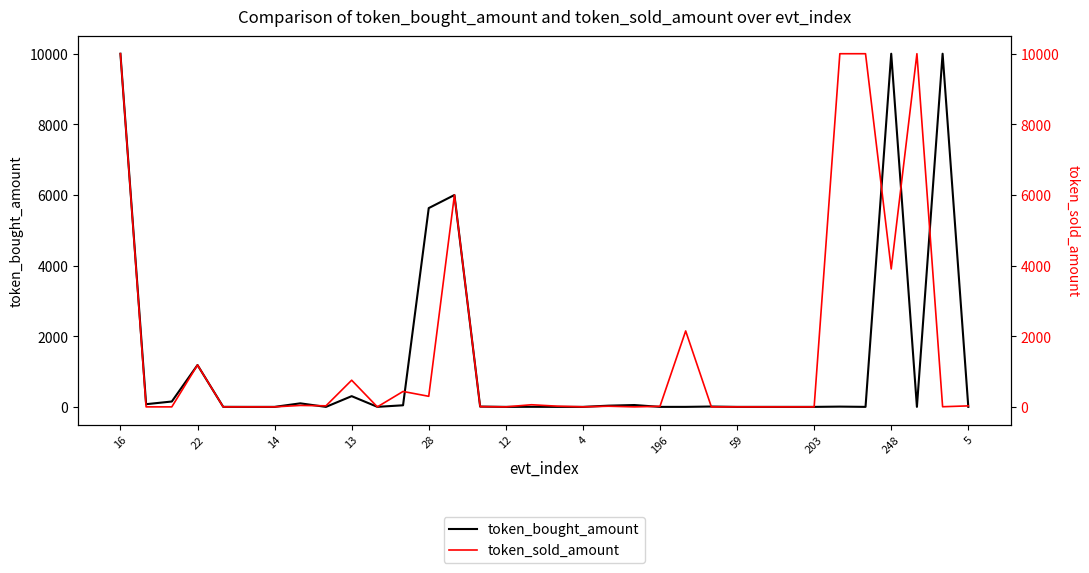

At which label does token_bought_amount reach its peak?

16